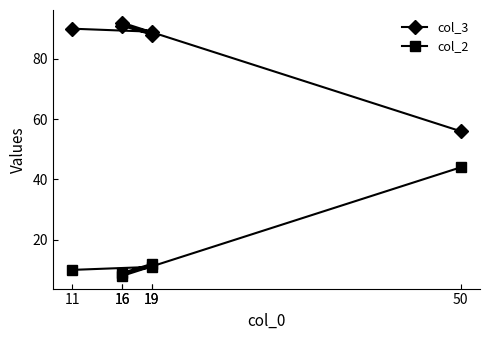

How many data points does each series have?

6